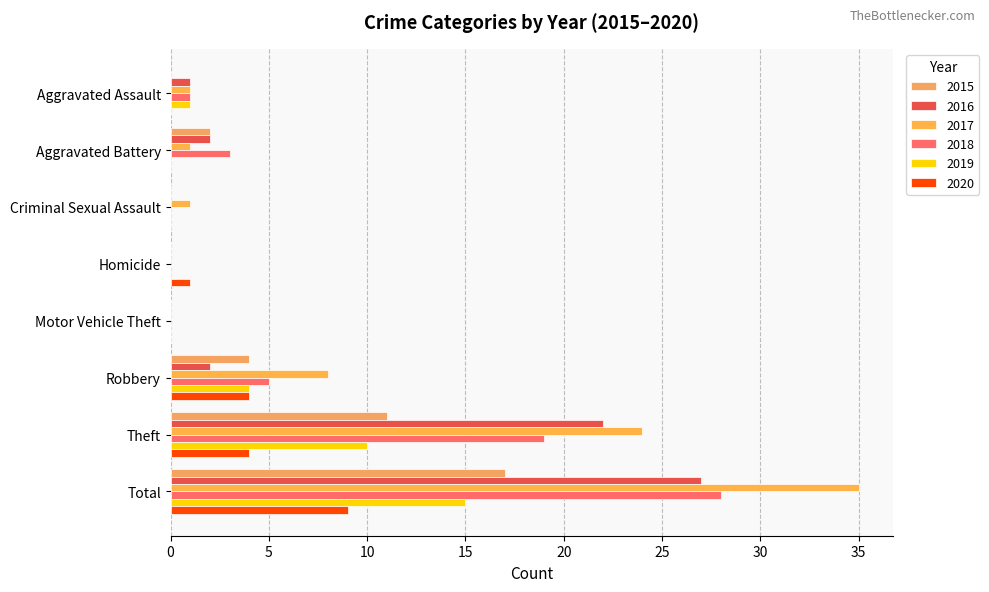

Between Aggravated Battery and Total, which series saw the biggest shift?

2017